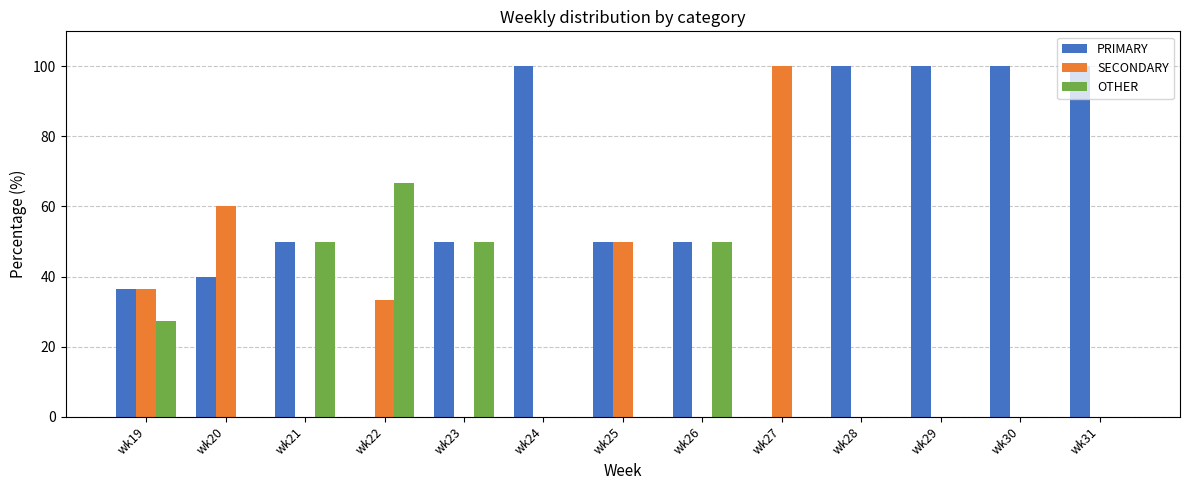

Reading left to right, list all the values displayed in this chart.

PRIMARY: 36.4	40.0	50.0	0.0	50.0	100.0	50.0	50.0	0.0	100.0	100.0	100.0	100.0
SECONDARY: 36.4	60.0	0.0	33.3	0.0	0.0	50.0	0.0	100.0	0.0	0.0	0.0	0.0
OTHER: 27.3	0.0	50.0	66.7	50.0	0.0	0.0	50.0	0.0	0.0	0.0	0.0	0.0